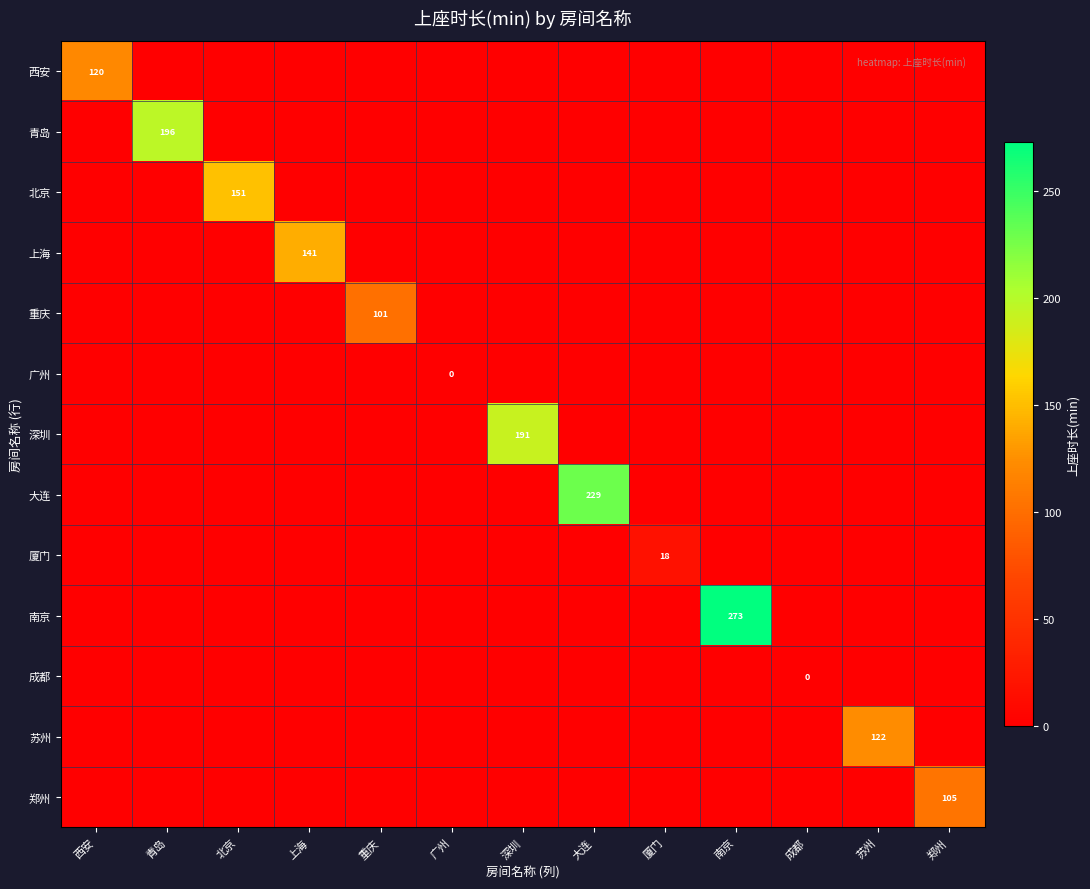

At how many categories does at least one series exceed 34?

10